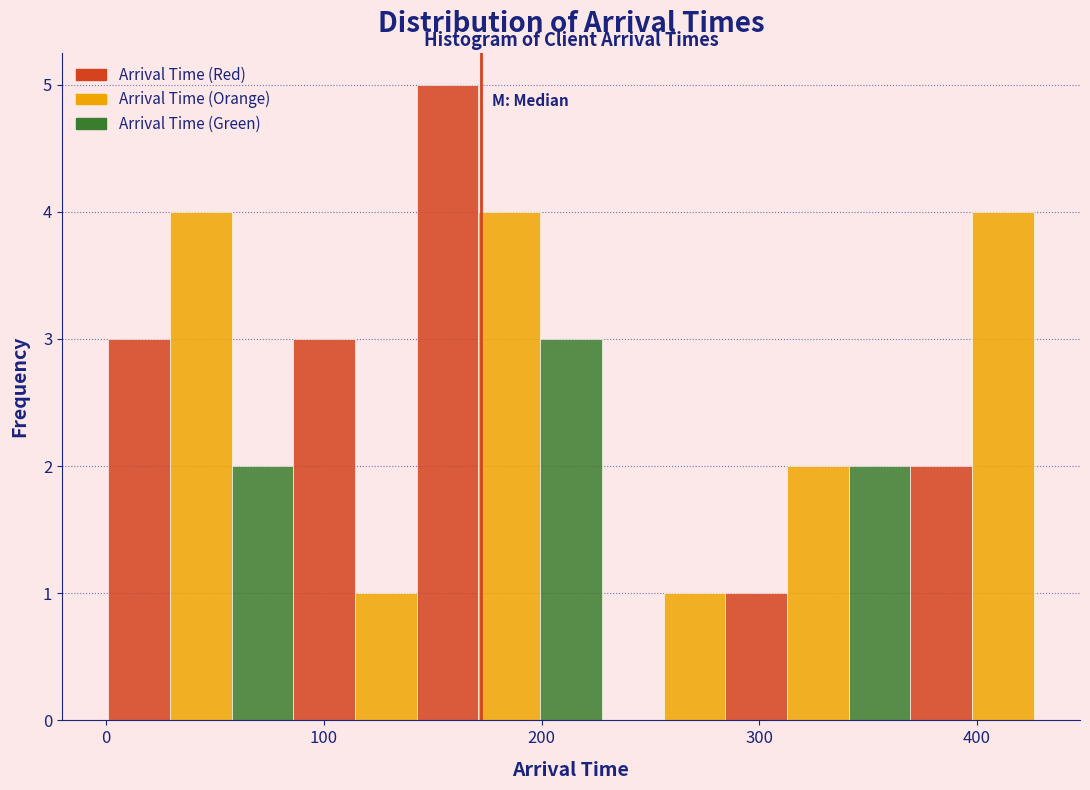

Read against the x-axis, roughly where is the centre of the tallest bar?

160